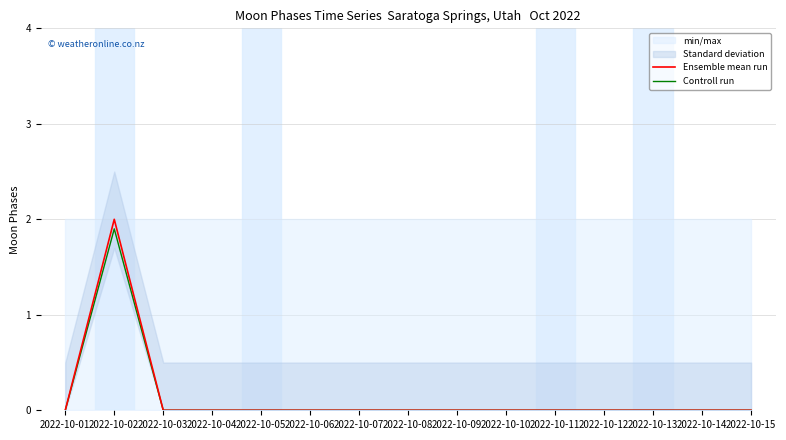

Reading left to right, extract all data points from this chart.

Ensemble mean run: 0.0	2.0	0.0	0.0	0.0	0.0	0.0	0.0	0.0	0.0	0.0	0.0	0.0	0.0	0.0
Controll run: 0.0	1.9	0.0	0.0	0.0	0.0	0.0	0.0	0.0	0.0	0.0	0.0	0.0	0.0	0.0